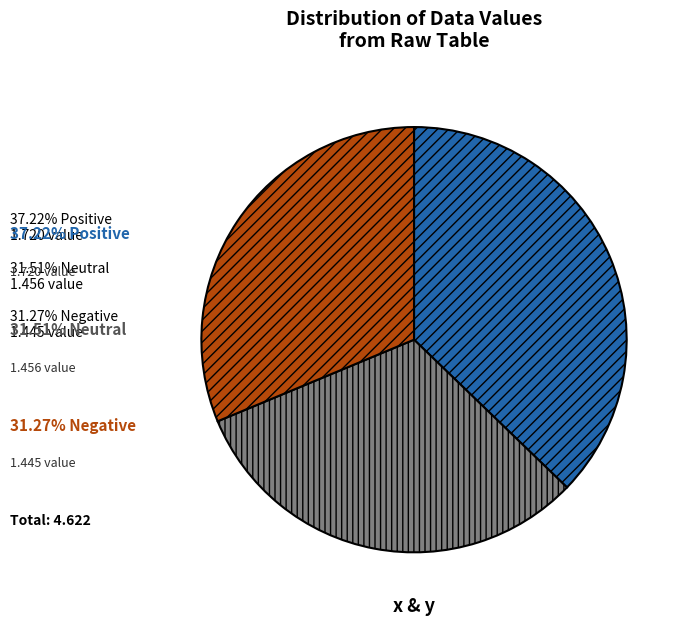

Is there any slice that represents more than half of the pie?

No